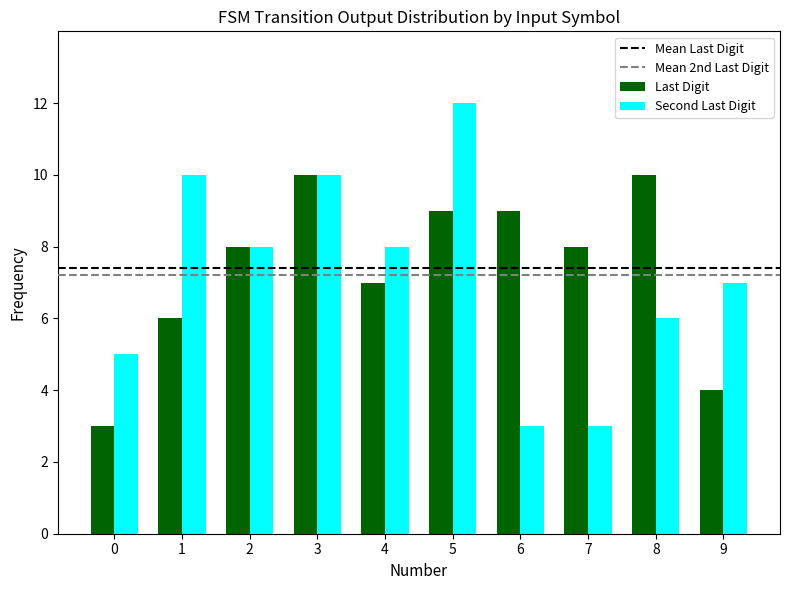

Reading left to right, list all the values displayed in this chart.

Last Digit: 0=3	1=6	2=8	3=10	4=7	5=9	6=9	7=8	8=10	9=4
Second Last Digit: 0=5	1=10	2=8	3=10	4=8	5=12	6=3	7=3	8=6	9=7